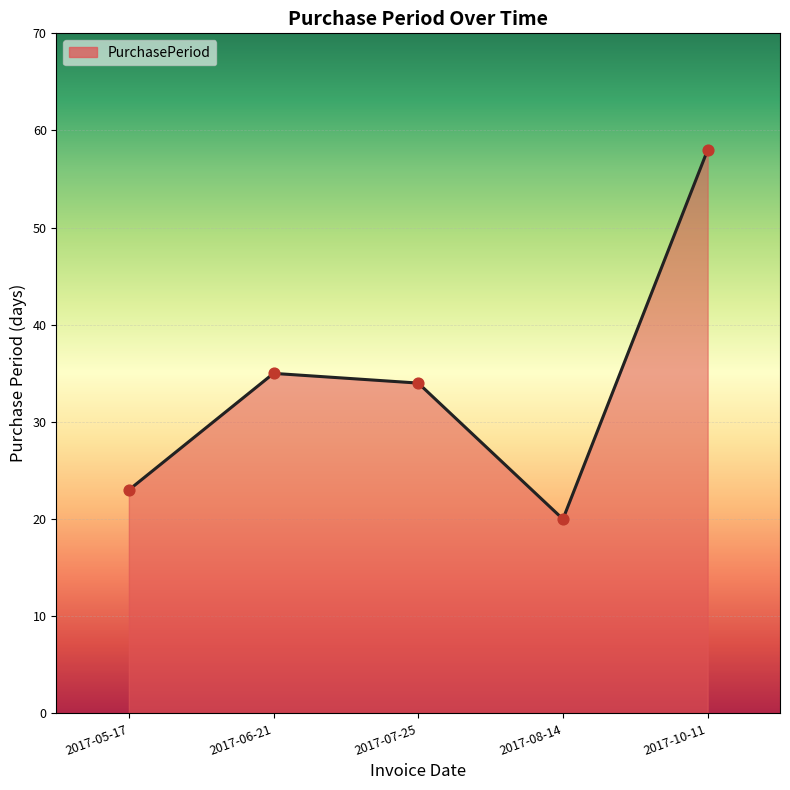

Which has a higher value, 2017-05-17 or 2017-08-14?

2017-05-17